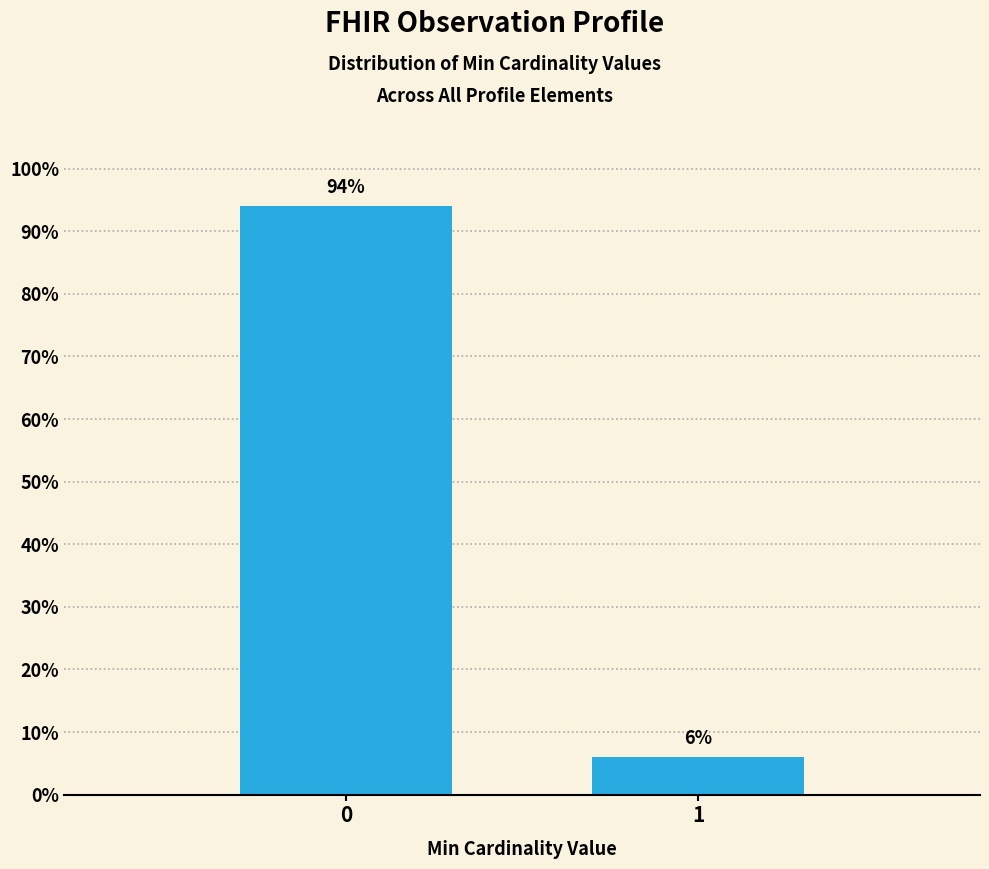

Reading left to right, what are all the values shown in this chart?

94	6